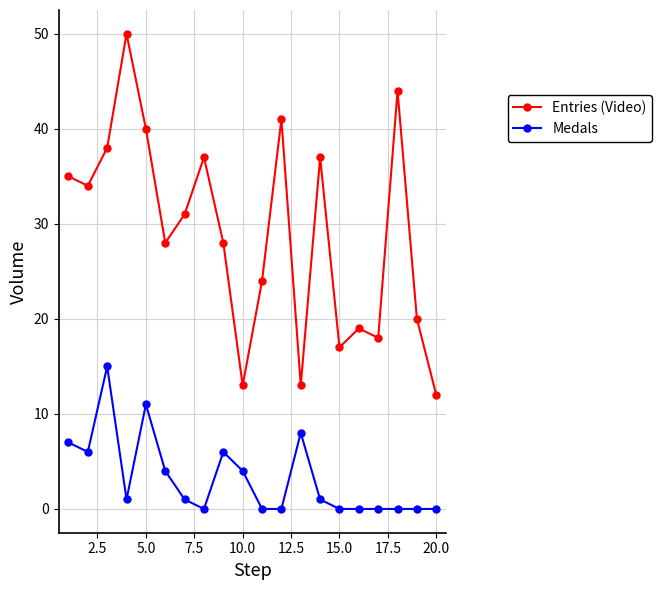

Which series has the largest range (max minus min)?

Entries (Video)